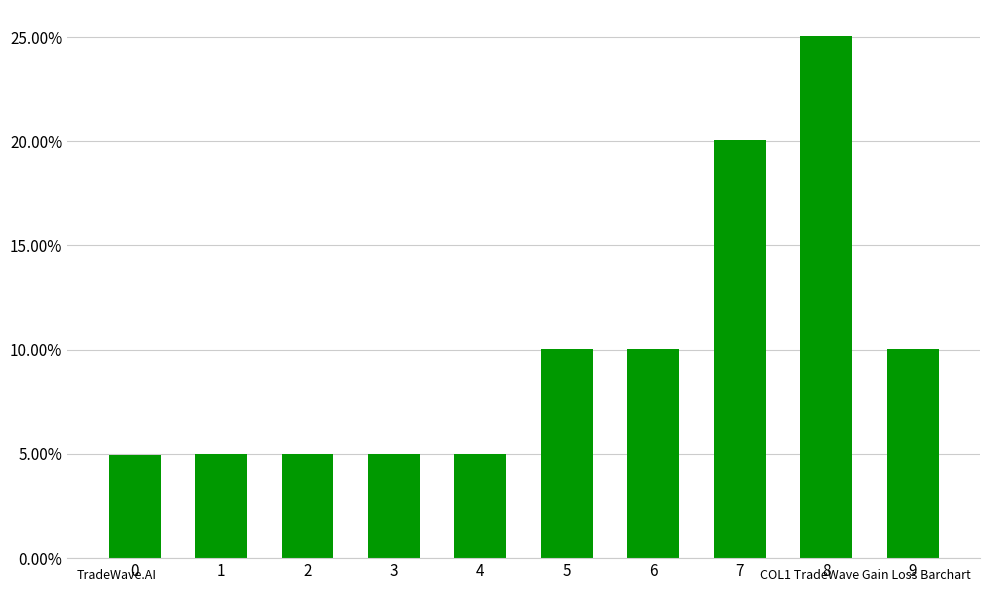

List the labels in order of value, largest first.

8, 7, 9, 6, 5, 4, 3, 2, 1, 0